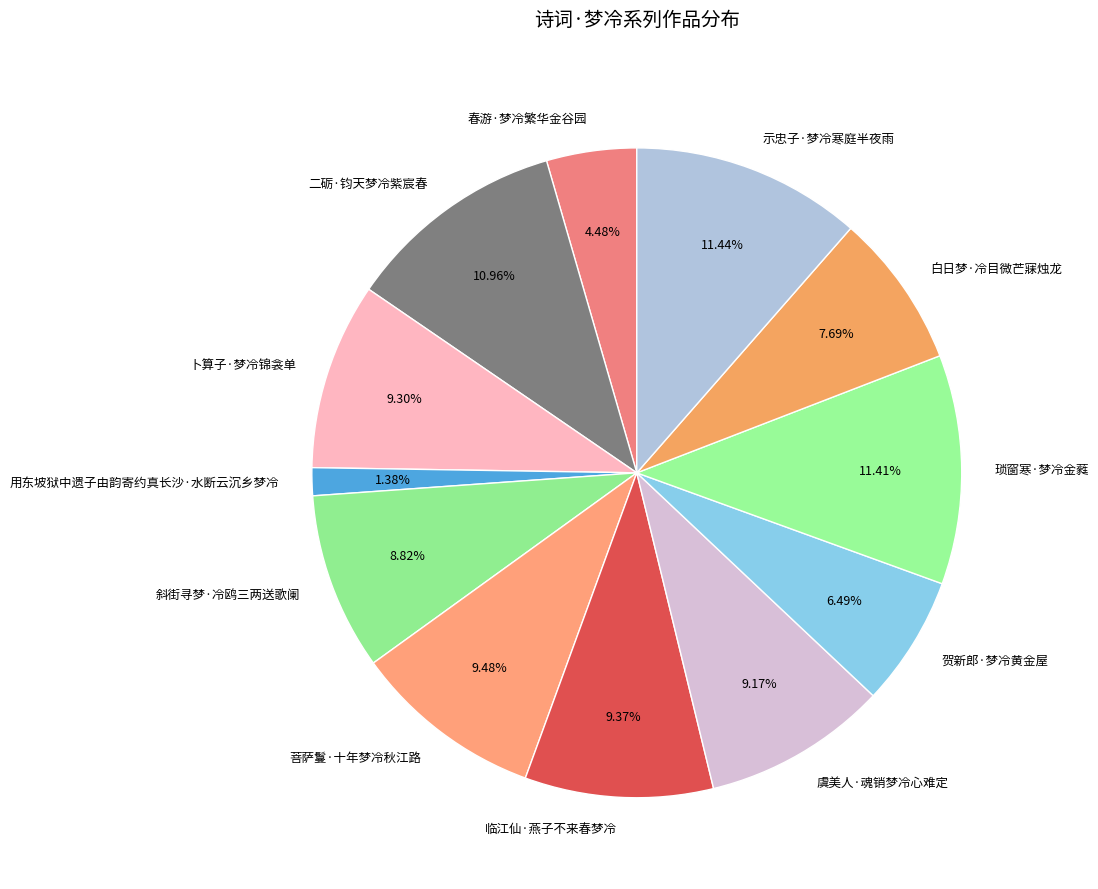

What is the ratio of the value at 卜算子·梦冷锦衾单 to the value at 虞美人·魂销梦冷心难定?

1.0